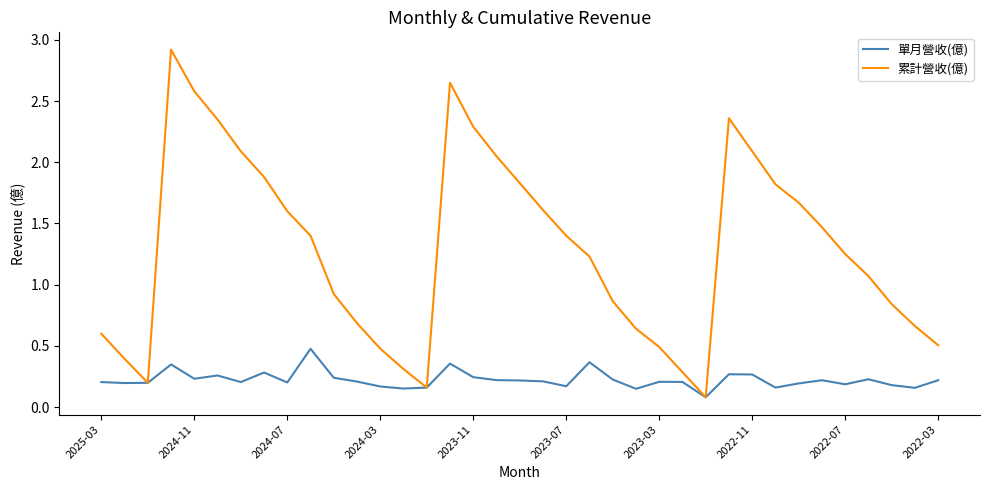

Which series has the largest total across all categories?

累計營收(億)